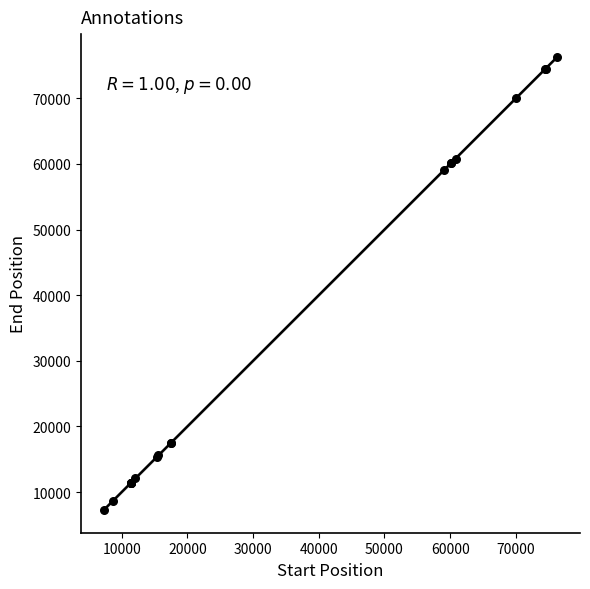

What Y value in the scatter plot is closest to 41786?

59148